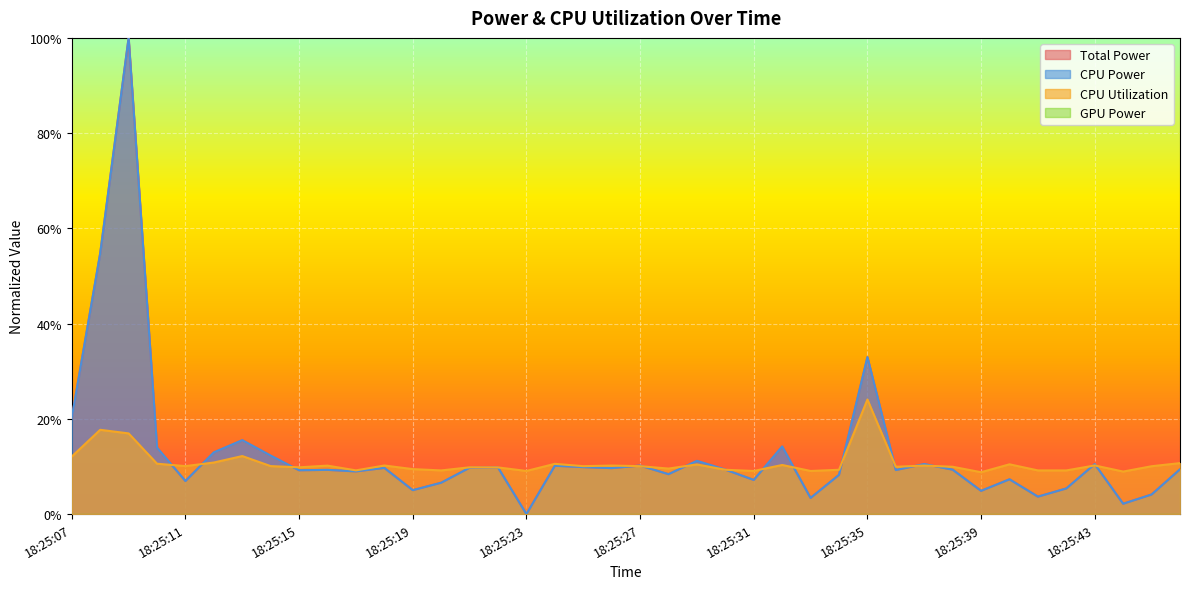

At which label is CPU Power closest to 0?

18:25:23